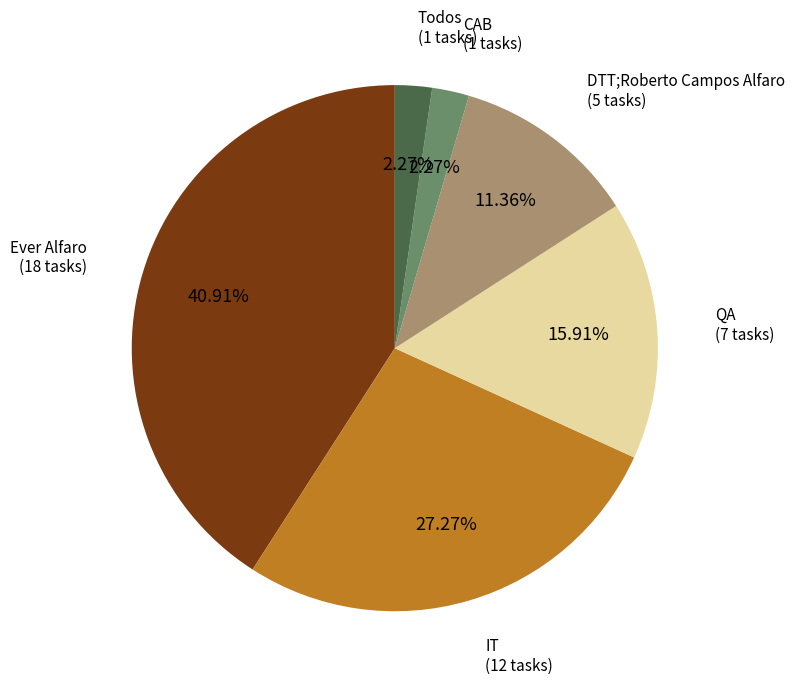

How many segments does this pie chart have?

6